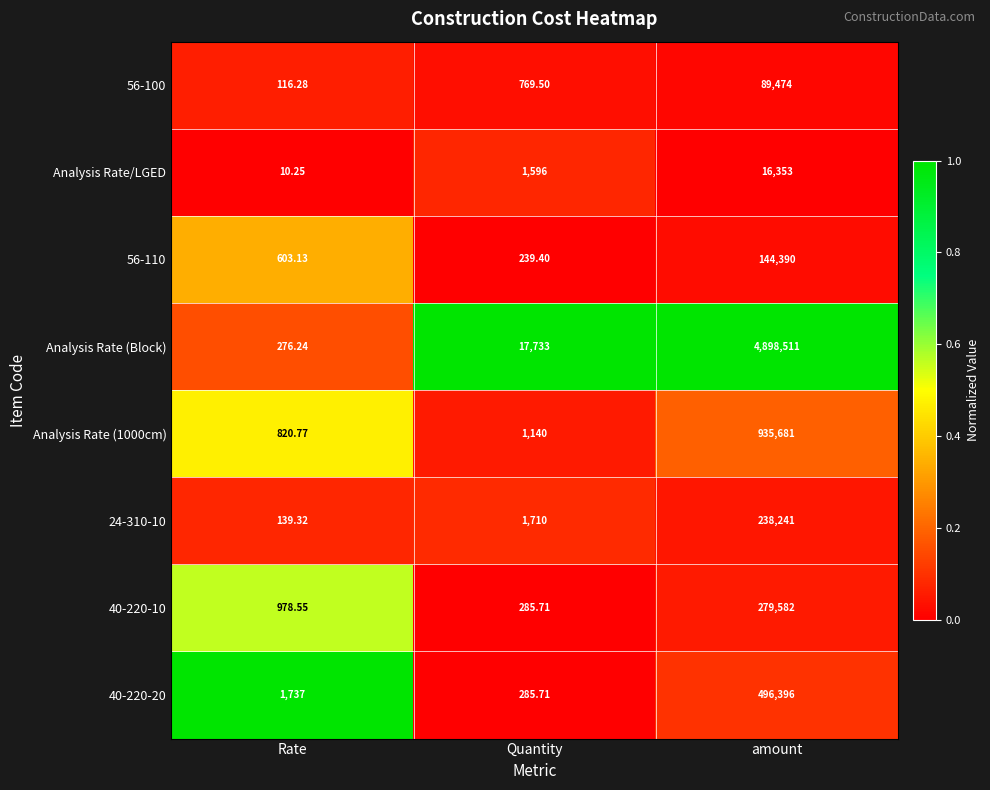

At which label is Analysis Rate/LGED closest to 8181?

Quantity